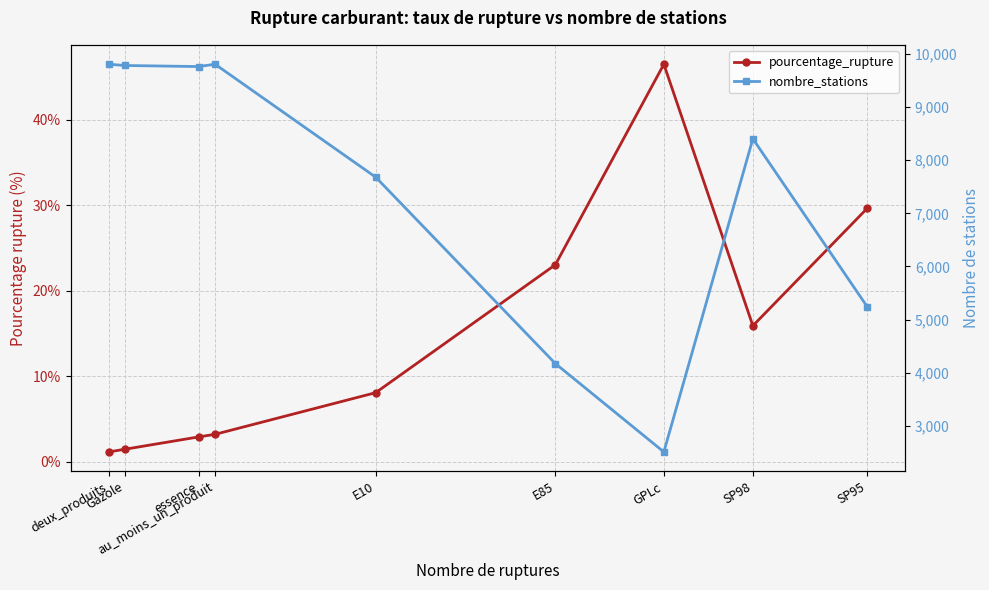

True or false: nombre_stations has a value of 2513.0 at GPLc.

True